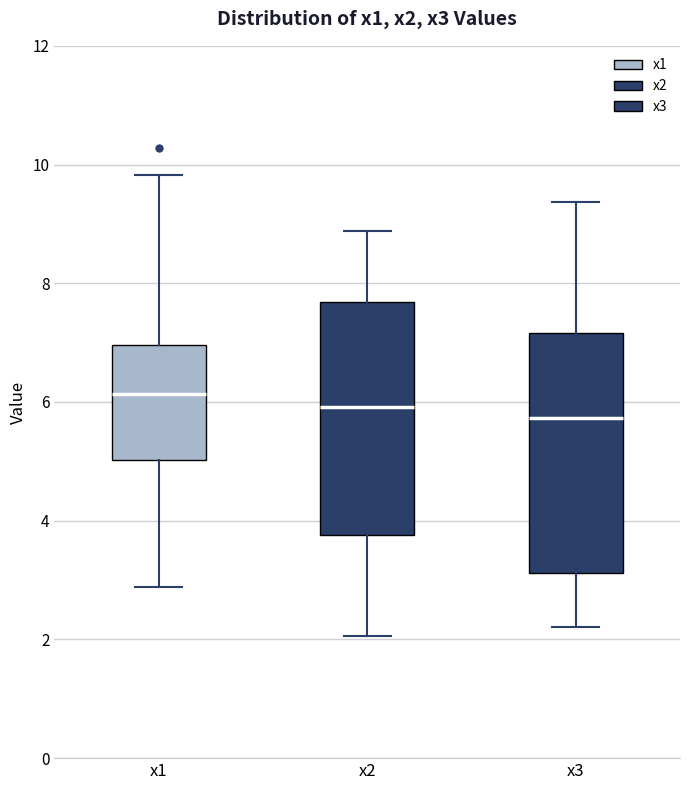

Reading left to right, read every box against the y-axis: the position of its median line, the range the box covers, and the ends of its whiskers. The values are not printed on the chart, so give them approximately, as read against the axis.

x1: median 6.2, box 5.0 to 7.0, whiskers 2.8 to 9.8
x2: median 6.0, box 3.8 to 7.6, whiskers 2.0 to 8.8
x3: median 5.8, box 3.2 to 7.2, whiskers 2.2 to 9.4